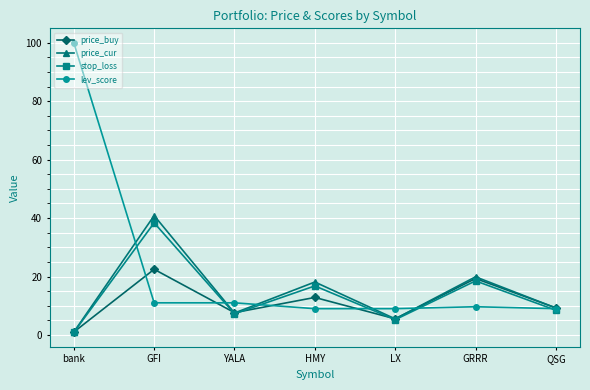

What is the value of the price_buy point at the 2nd from the left?

22.5